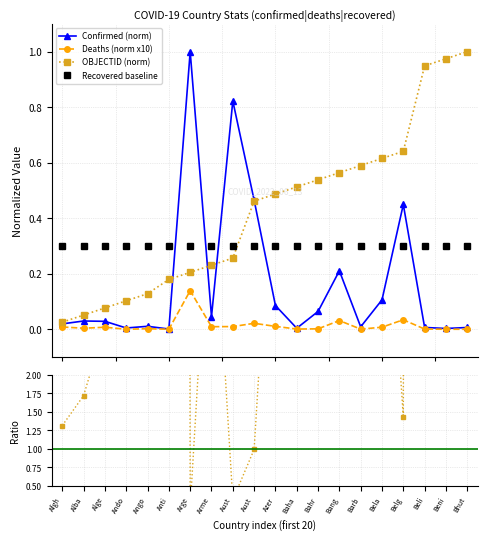

True or false: Recovered baseline has more than 2 interior local peaks.

False